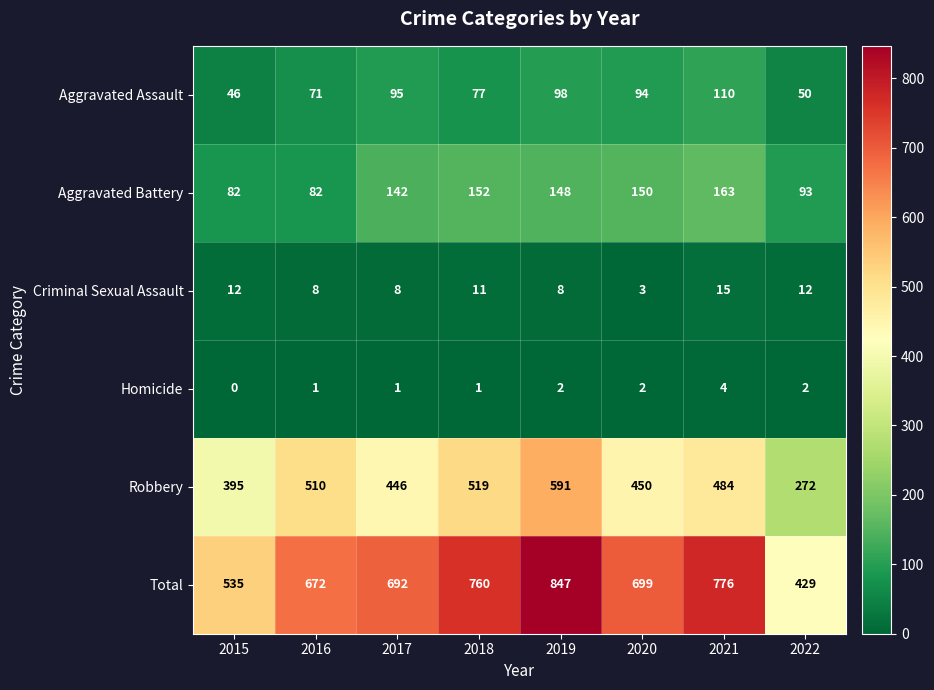

What is the difference between the maximum and second lowest values in the Homicide series?

3